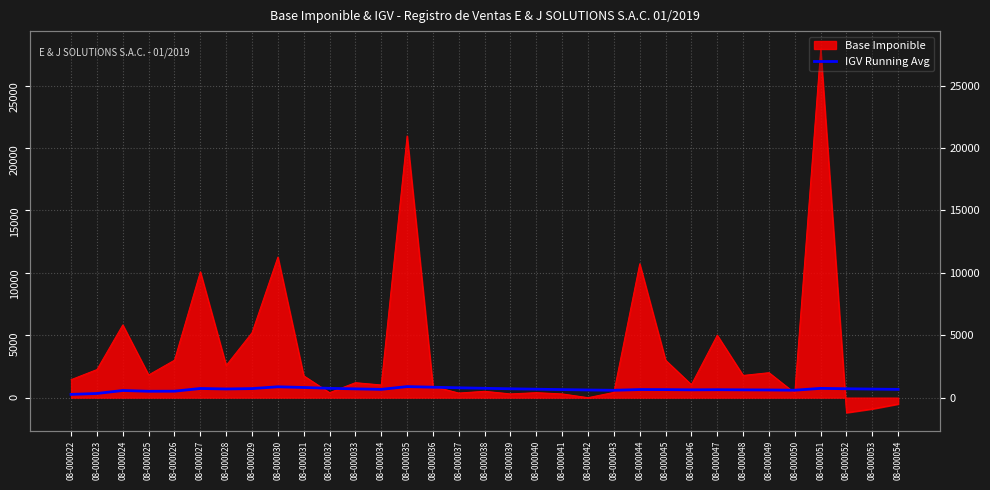

Reading left to right, what are all the values shown in this chart?

259.3	332.2	571.0	510.1	516.1	732.5	694.2	724.4	869.1	813.7	746.3	702.1	662.2	884.4	836.2	788.1	747.2	708.7	675.1	644.1	613.4	589.0	647.3	642.8	624.6	635.2	623.5	614.1	595.2	742.8	711.9	684.6	661.0